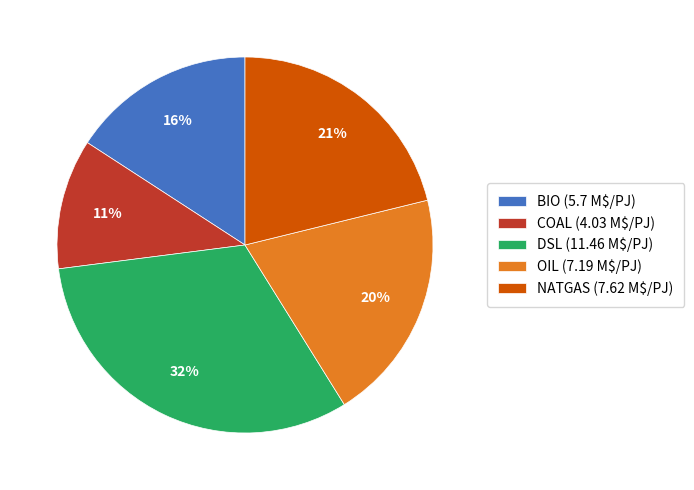

Rank the categories by value from lowest to highest.

COAL, BIO, OIL, NATGAS, DSL